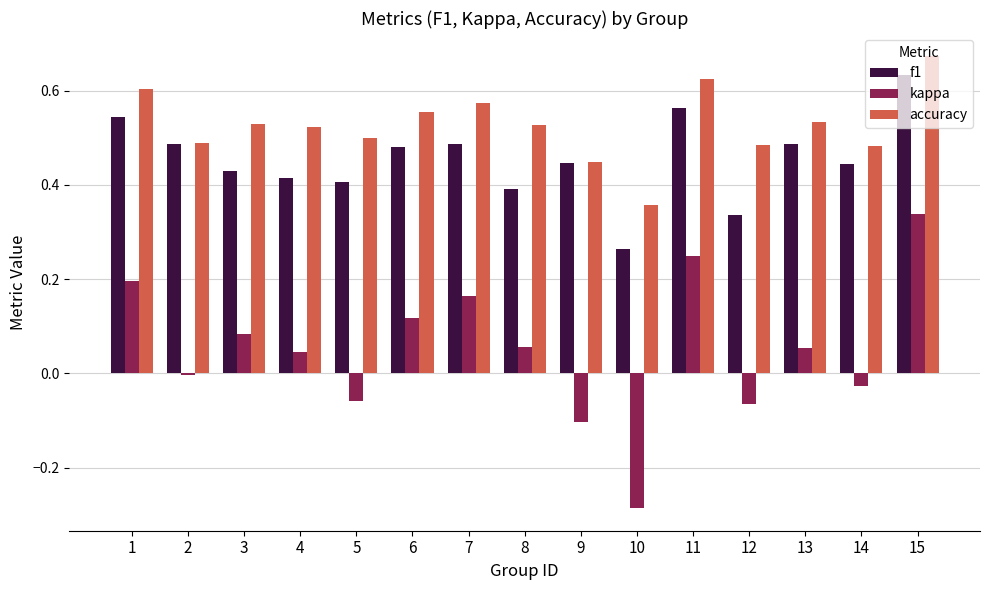

At which label does kappa first exceed 0?

1